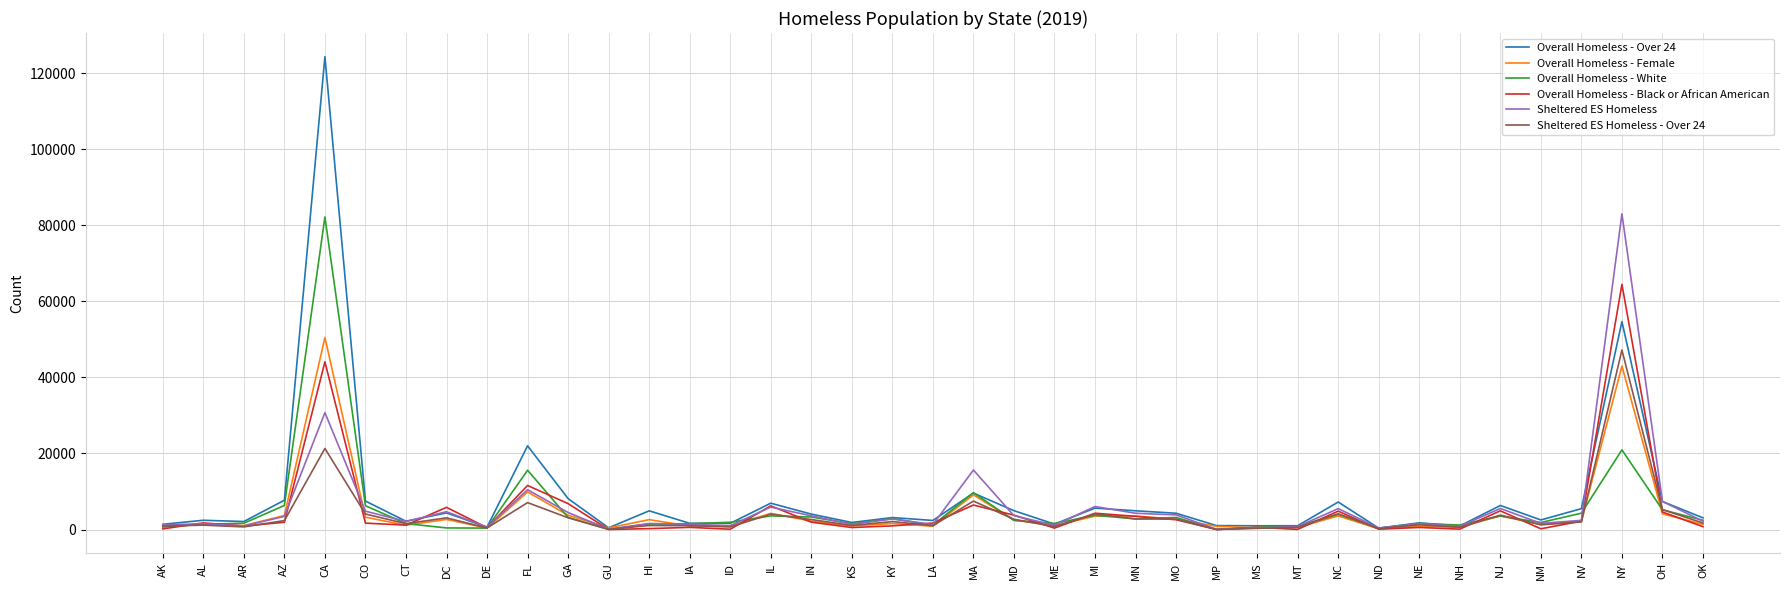

Is it true that Overall Homeless - Black or African American equals 375 at ME?

True